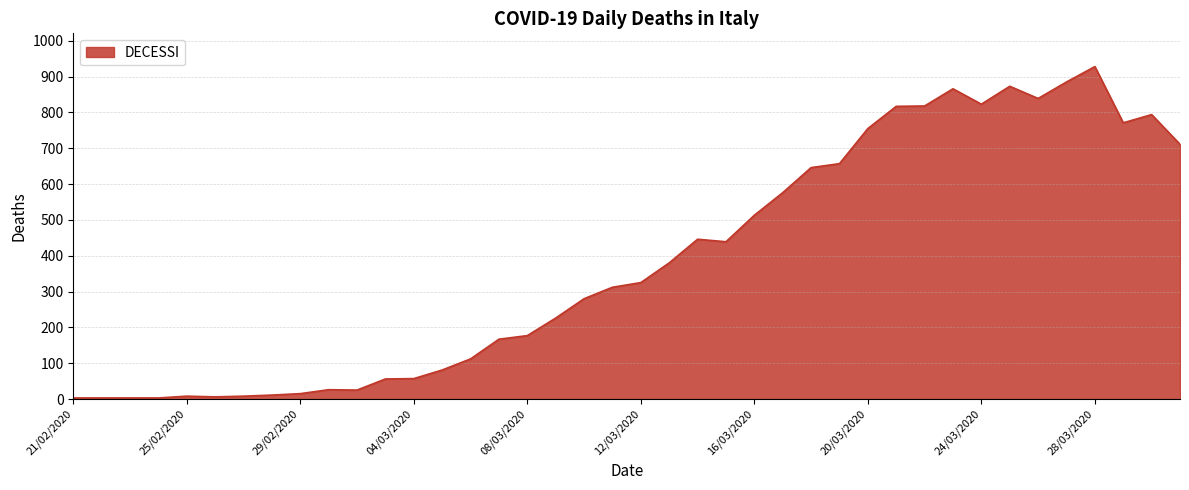

What is the maximum value shown in the chart?

928